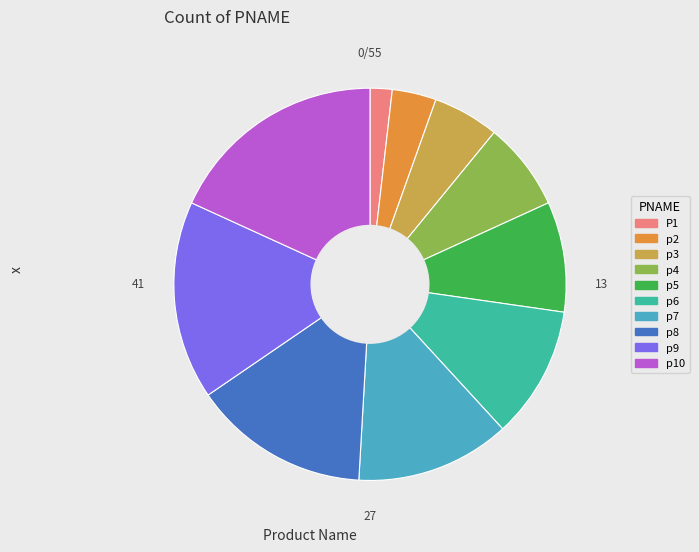

Do p7 and P1 together represent more than half of the pie?

No